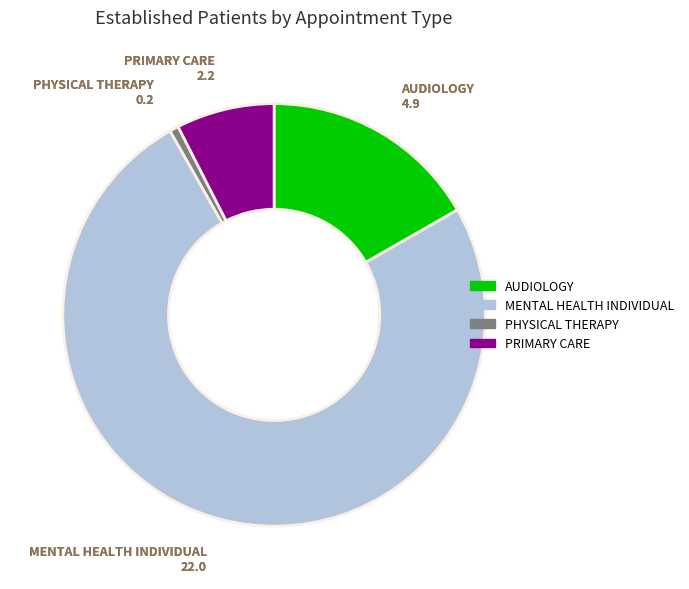

Does any single category account for the majority?

Yes